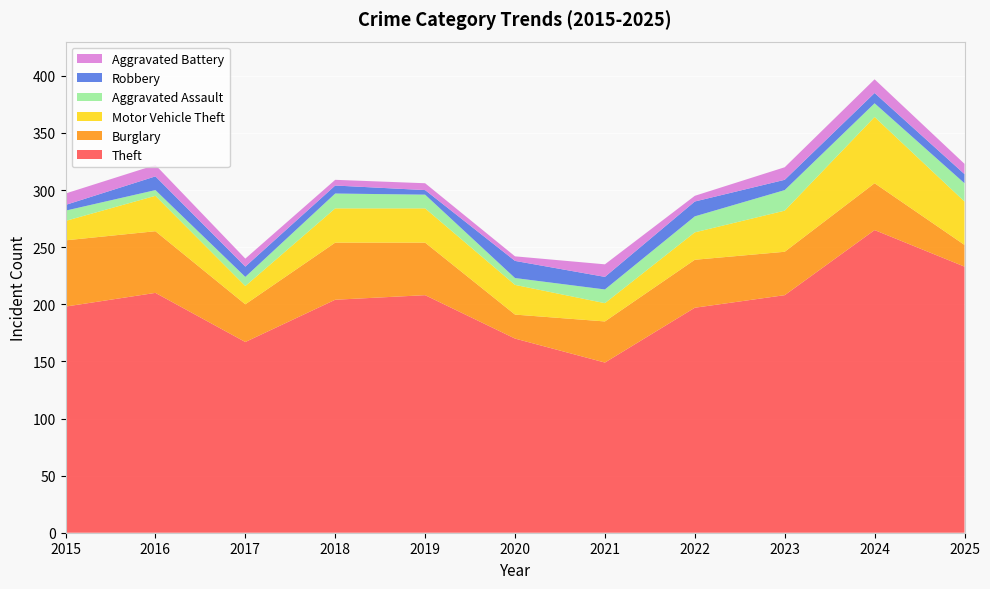

Reading left to right, what are all the values shown in this chart?

Theft: 2015=198	2016=210	2017=167	2018=204	2019=208	2020=170	2021=149	2022=197	2023=208	2024=265	2025=233
Burglary: 2015=58	2016=54	2017=33	2018=50	2019=46	2020=21	2021=36	2022=42	2023=38	2024=41	2025=19
Motor Vehicle Theft: 2015=17	2016=31	2017=16	2018=30	2019=30	2020=26	2021=16	2022=24	2023=36	2024=58	2025=38
Aggravated Assault: 2015=9	2016=5	2017=8	2018=13	2019=12	2020=6	2021=12	2022=14	2023=18	2024=12	2025=16
Robbery: 2015=5	2016=12	2017=9	2018=7	2019=4	2020=15	2021=11	2022=13	2023=9	2024=9	2025=8
Aggravated Battery: 2015=10	2016=10	2017=7	2018=5	2019=6	2020=4	2021=11	2022=5	2023=11	2024=12	2025=9